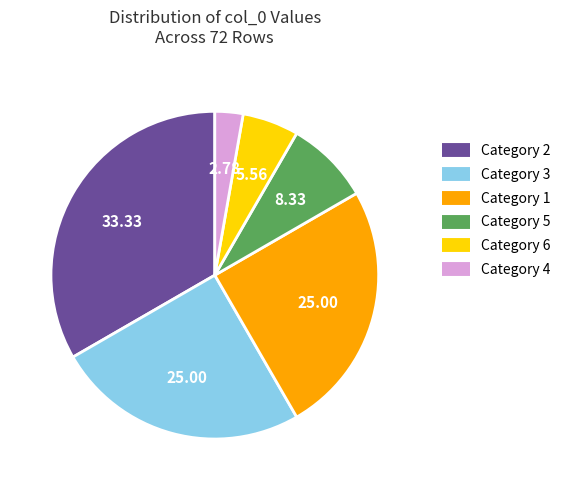

Is there any slice that represents more than half of the pie?

No